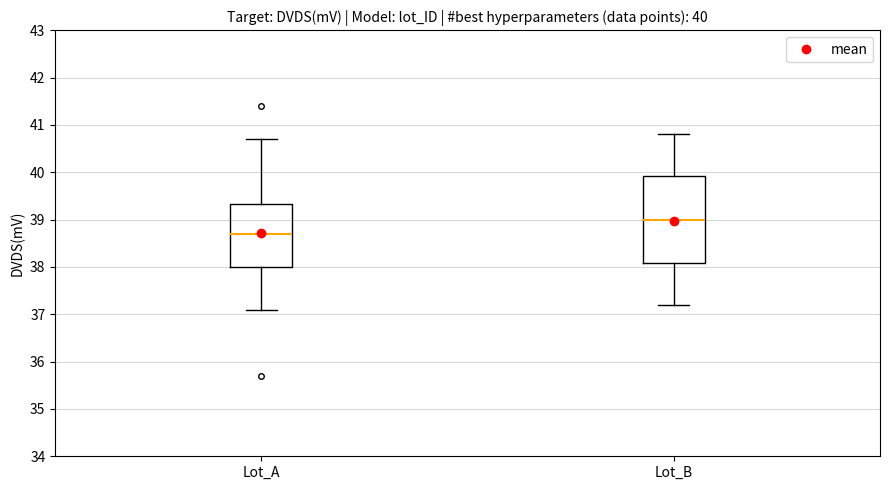

Which box has the lowest median line?

Lot_A